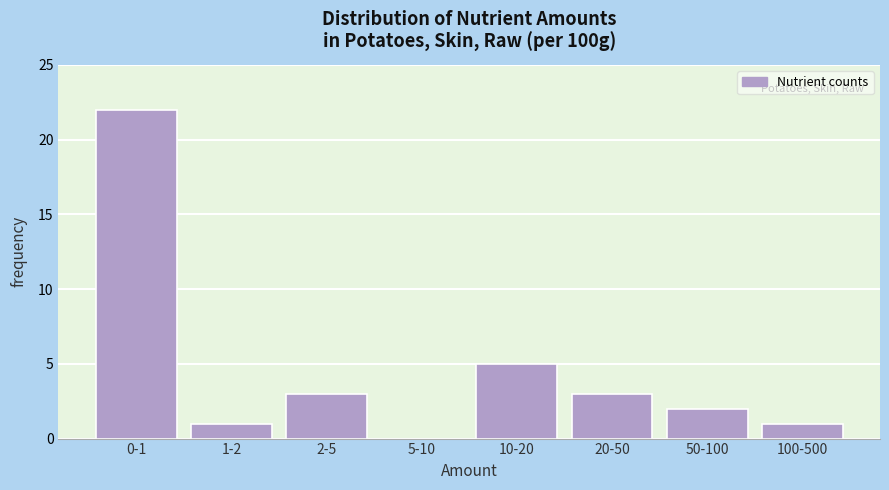

Reading left to right, extract all data points from this chart.

0-1=22	1-2=1	2-5=3	5-10=0	10-20=5	20-50=3	50-100=2	100-500=1